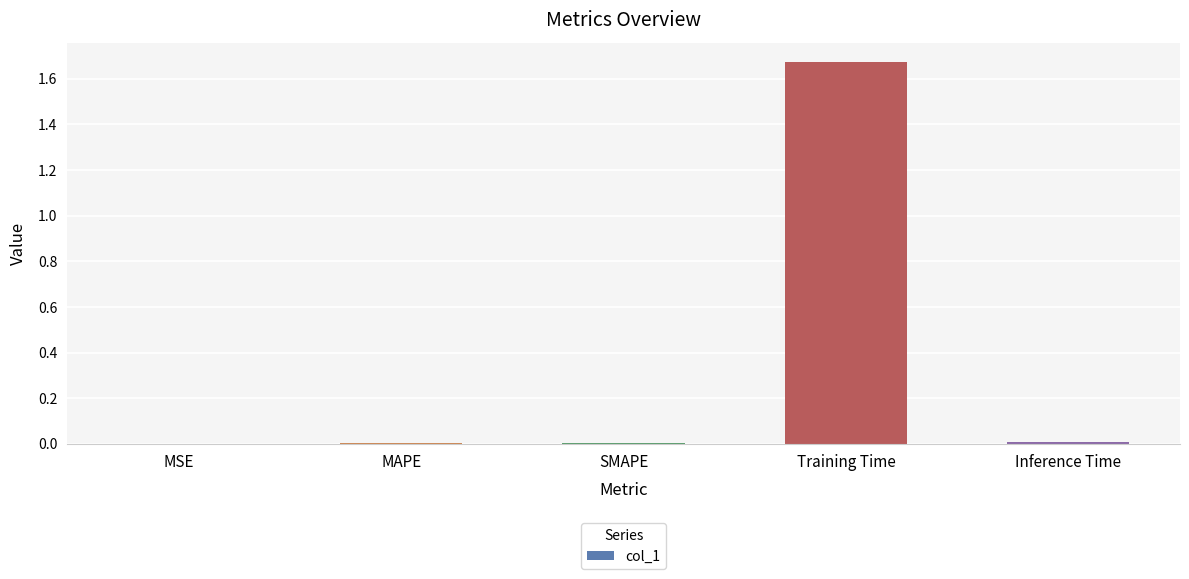

The value at SMAPE is 0.0. True or false?

True